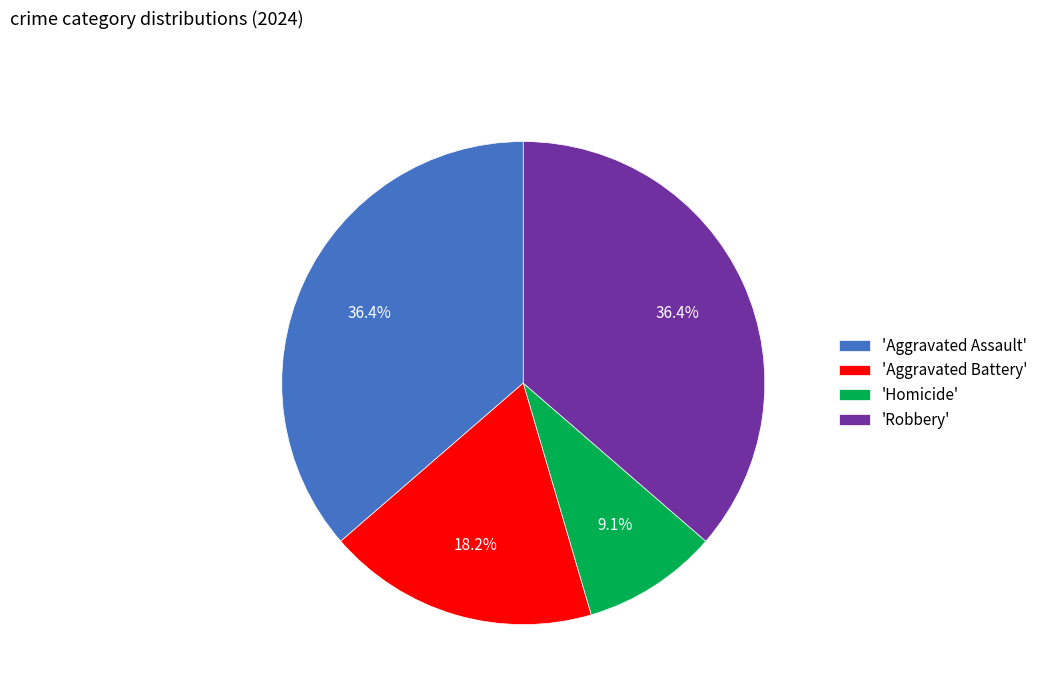

How many segments does this pie chart have?

4